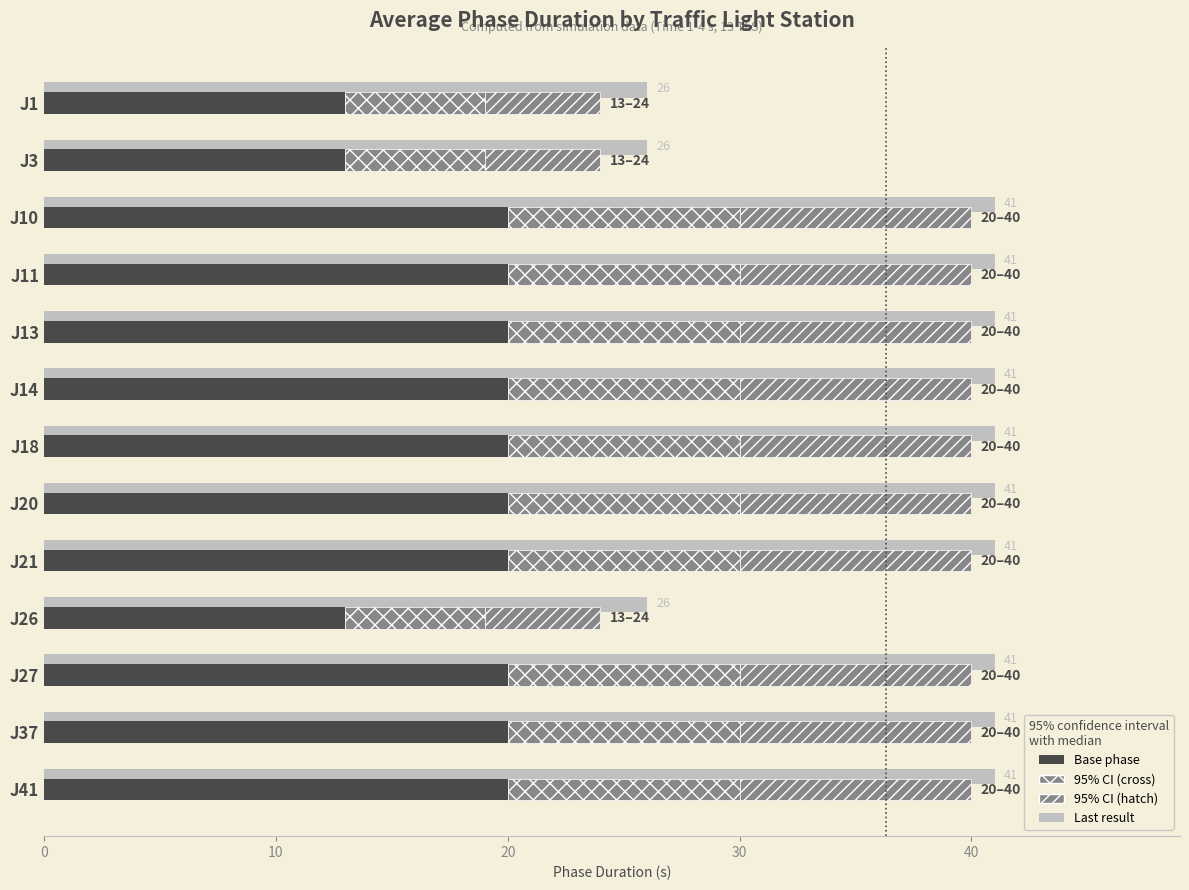

At how many categories does at least one series exceed 22?

13